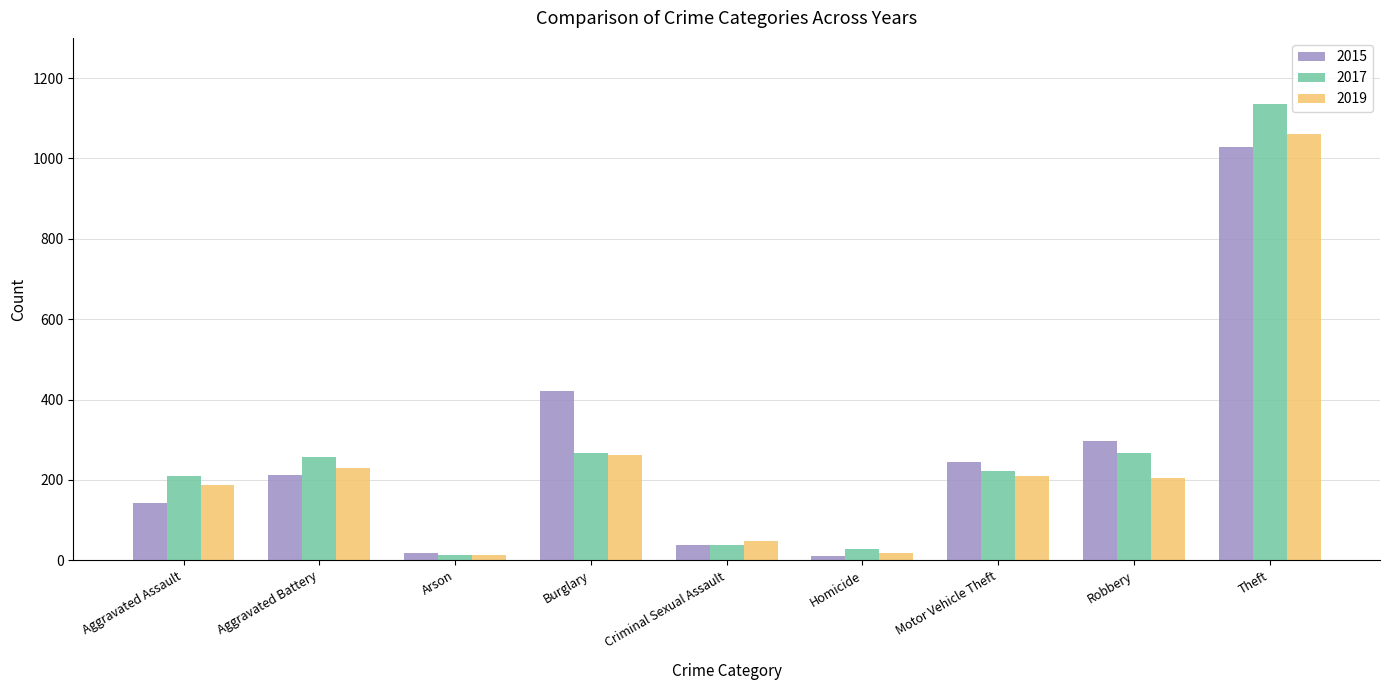

What is the minimum value for 2017?

12